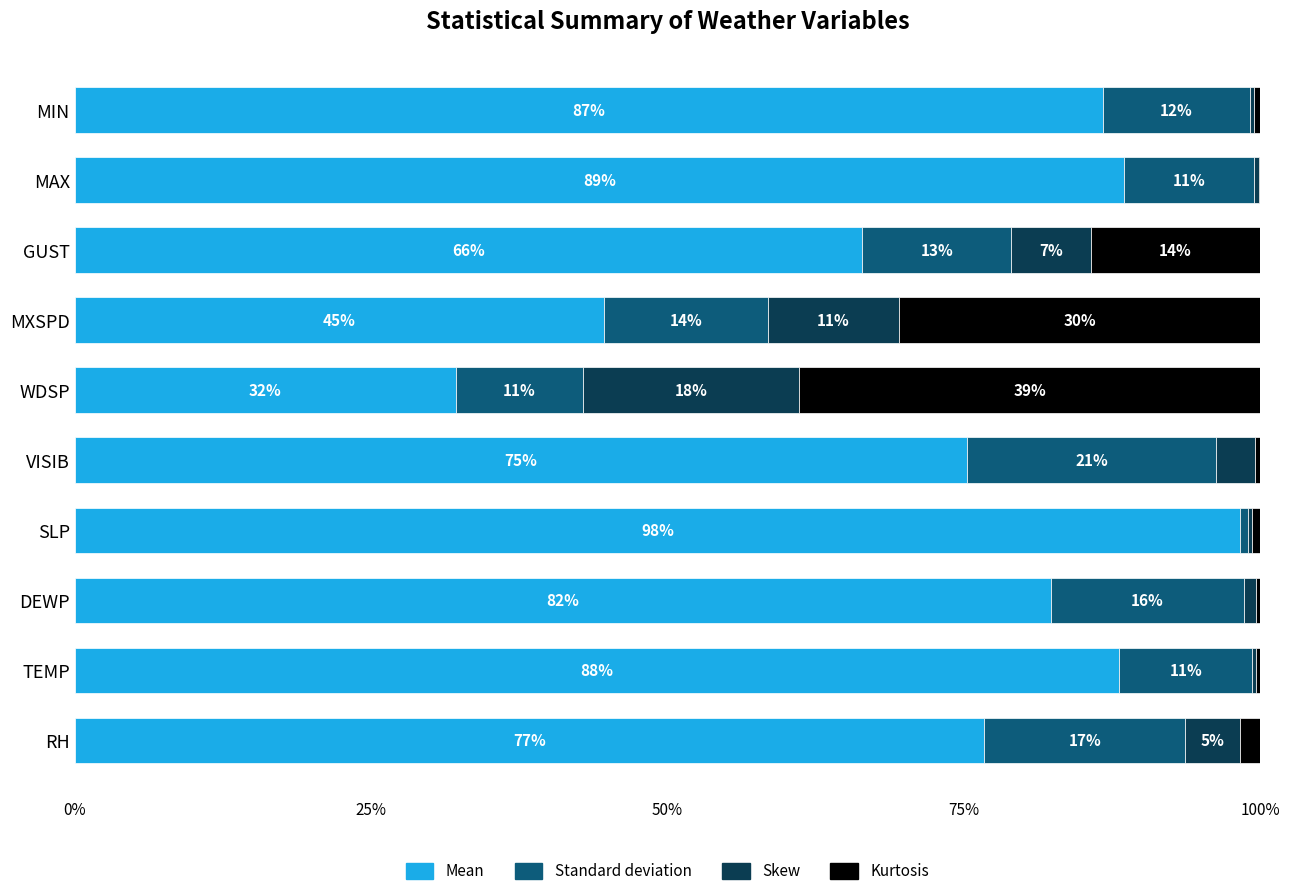

What are all the series names shown in the legend?

Mean, Standard deviation, Skew, Kurtosis